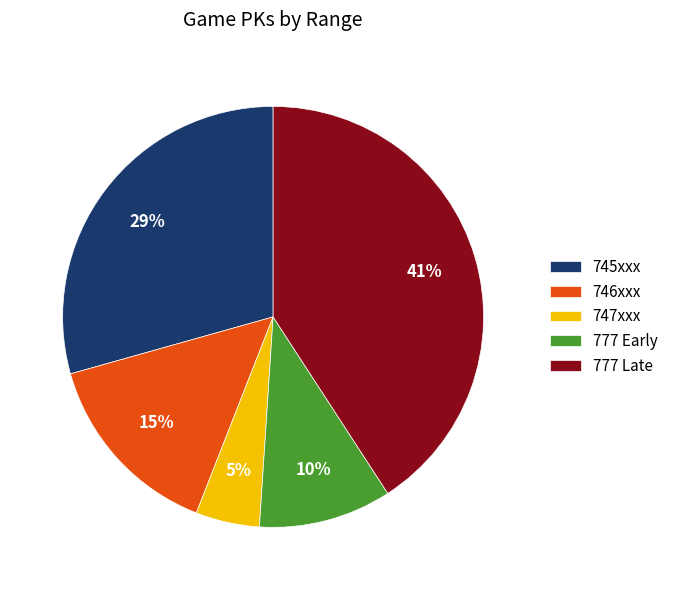

To the nearest percent, what portion does 747xxx represent?

5%